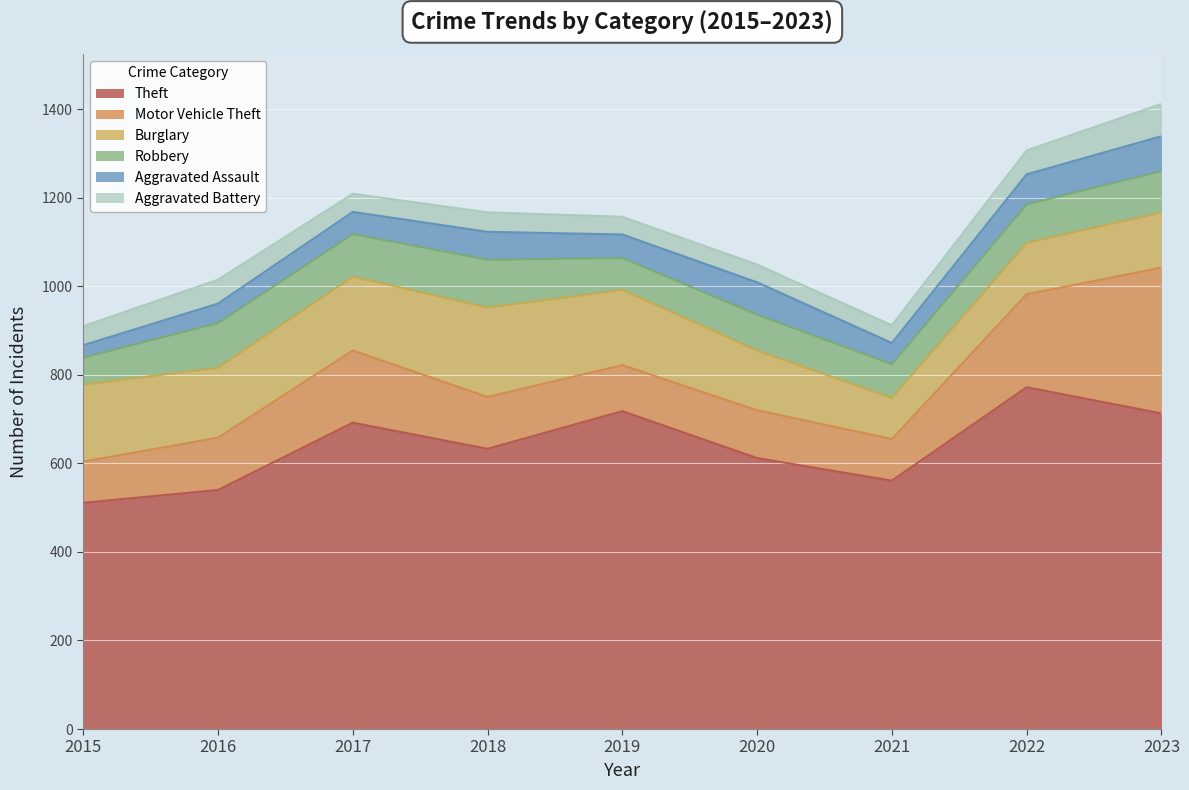

What is the average value of the Robbery series?

86